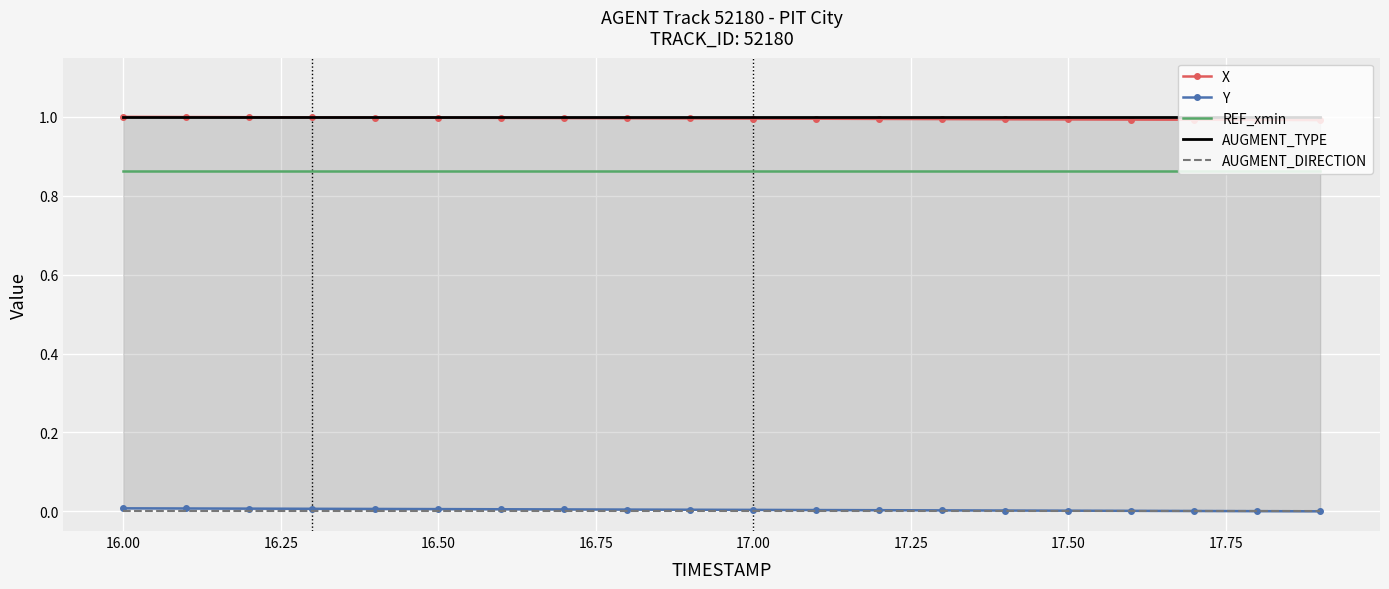

True or false: AUGMENT_DIRECTION has a value of 0.0 at 16.50.

True